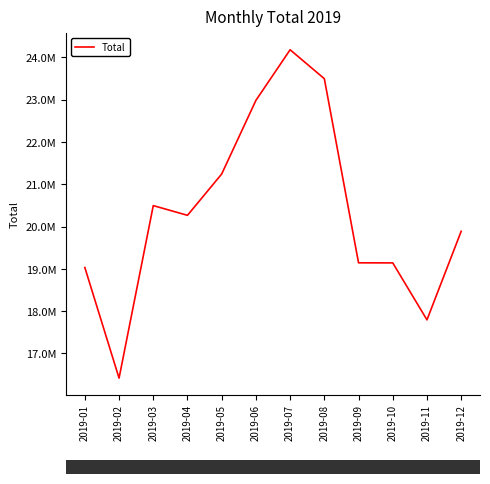

Which category has the highest value across all series?

2019-07